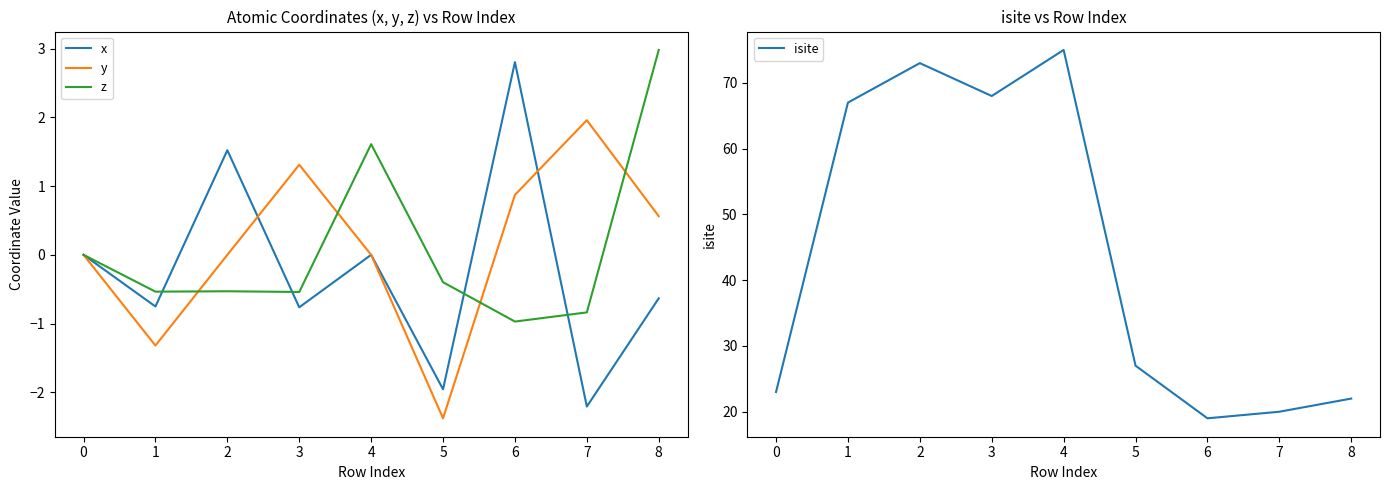

Is the value of y at 7 greater than the value of z at 5?

Yes